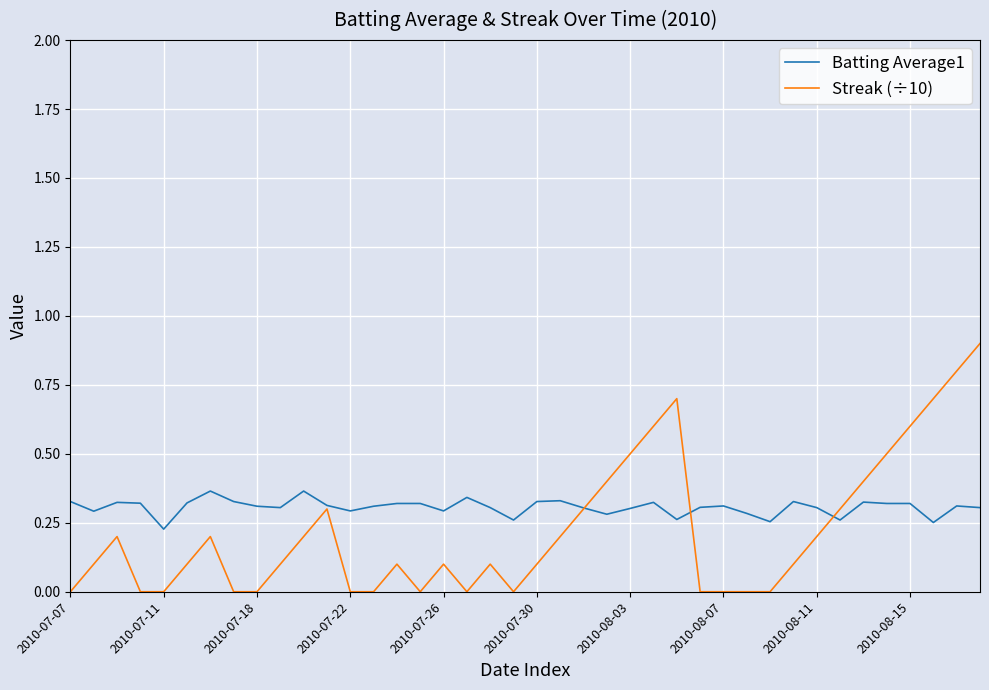

What is the greatest value displayed?

0.9